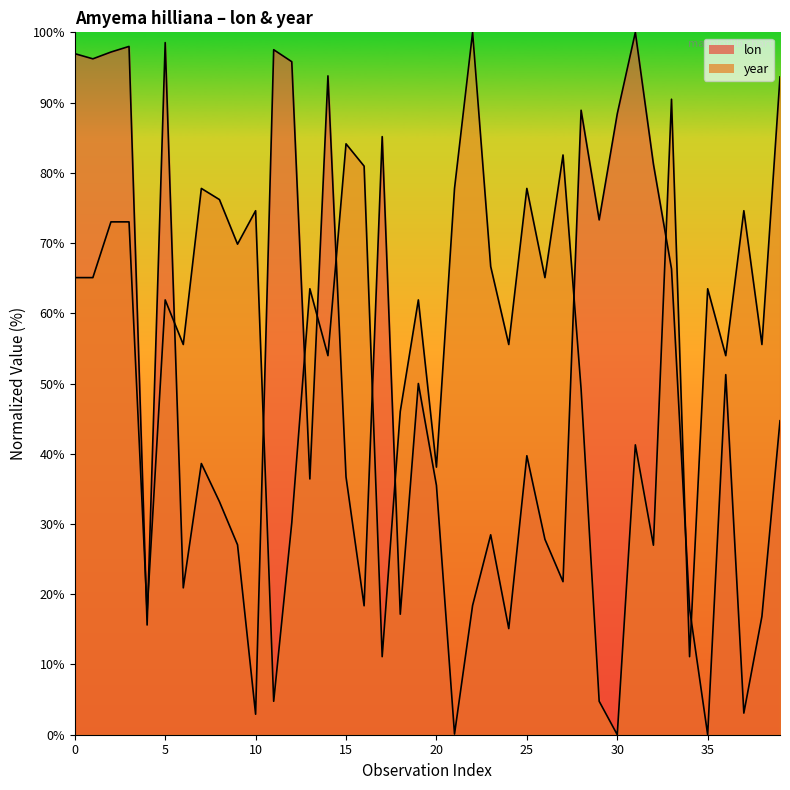

Reading left to right, list all the values displayed in this chart.

lon: 97.0	96.2	97.2	98.0	15.6	98.5	20.9	38.6	33.2	27.0	2.9	97.5	95.8	36.4	93.8	36.7	18.4	85.2	17.2	50.0	35.5	0.1	18.4	28.5	15.1	39.7	27.8	21.8	88.9	73.3	88.4	100.0	81.2	66.3	17.9	0.0	51.3	3.1	16.9	44.7
year: 65.1	65.1	73.0	73.0	17.5	61.9	55.6	77.8	76.2	69.8	74.6	4.8	30.2	63.5	54.0	84.1	81.0	11.1	46.0	61.9	38.1	77.8	100.0	66.7	55.6	77.8	65.1	82.5	49.2	4.8	0.0	41.3	27.0	90.5	11.1	63.5	54.0	74.6	55.6	93.7